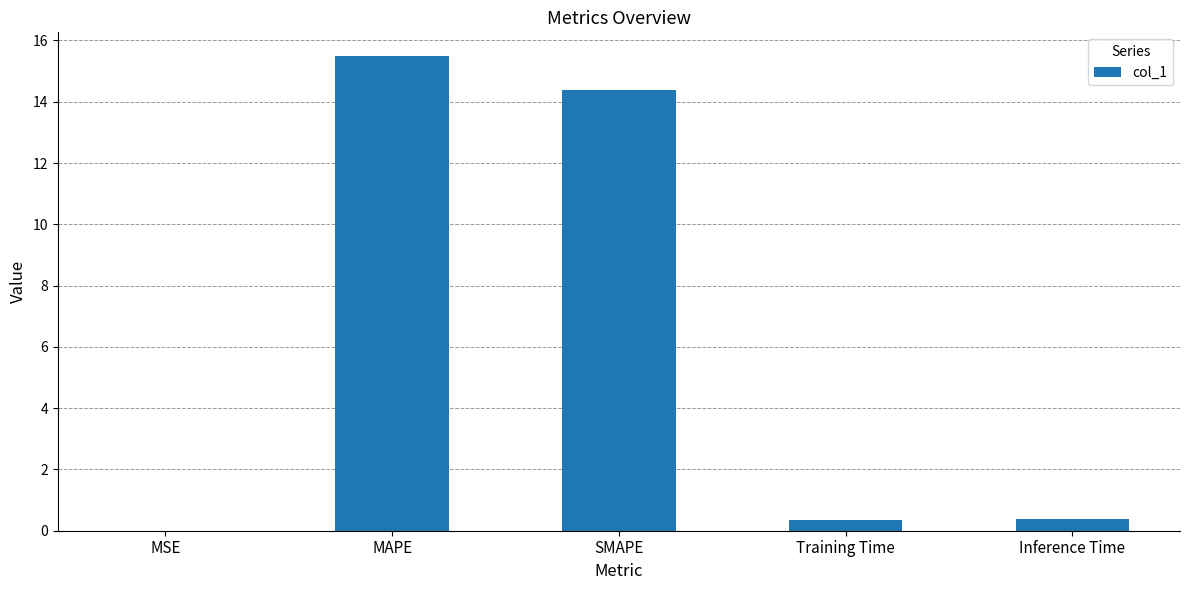

Is it true that the value at Inference Time is 0.4?

True